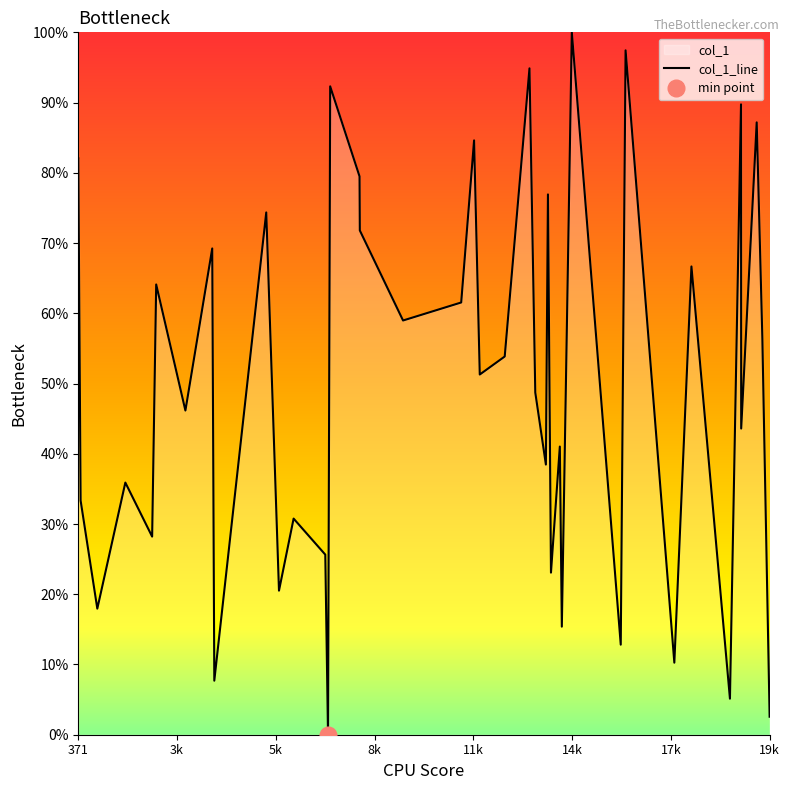

What is the maximum value for col_1_line?

100.0